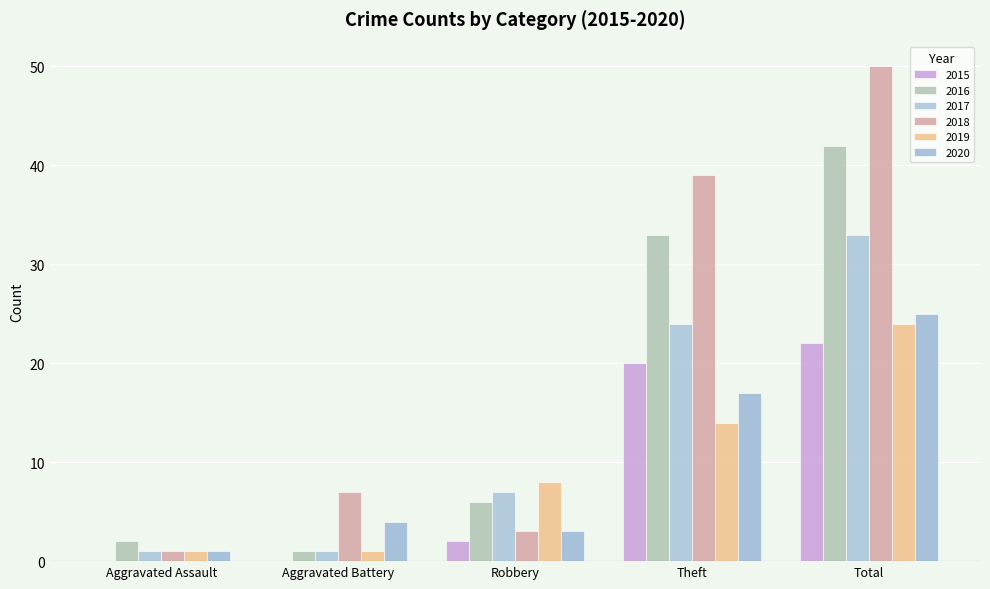

Which has a higher value, Robbery or Aggravated Assault?

Robbery